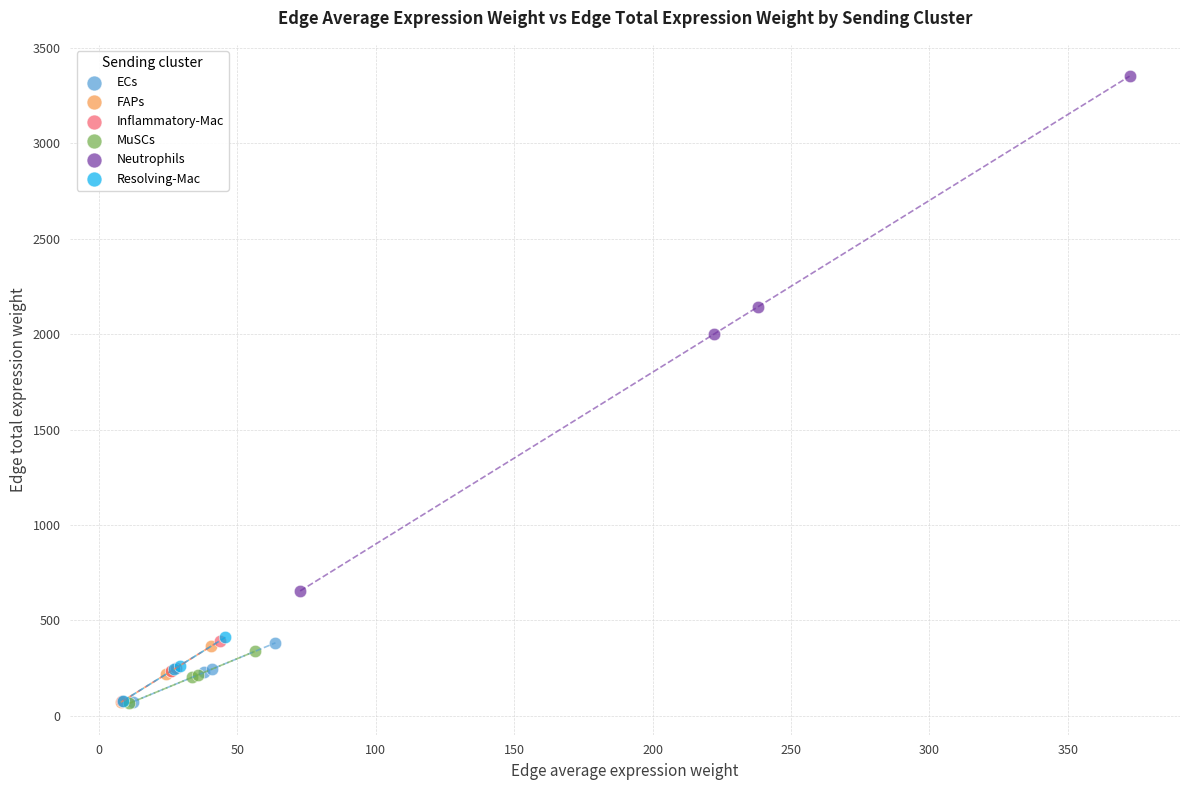

Which series contains the highest Y value?

Neutrophils